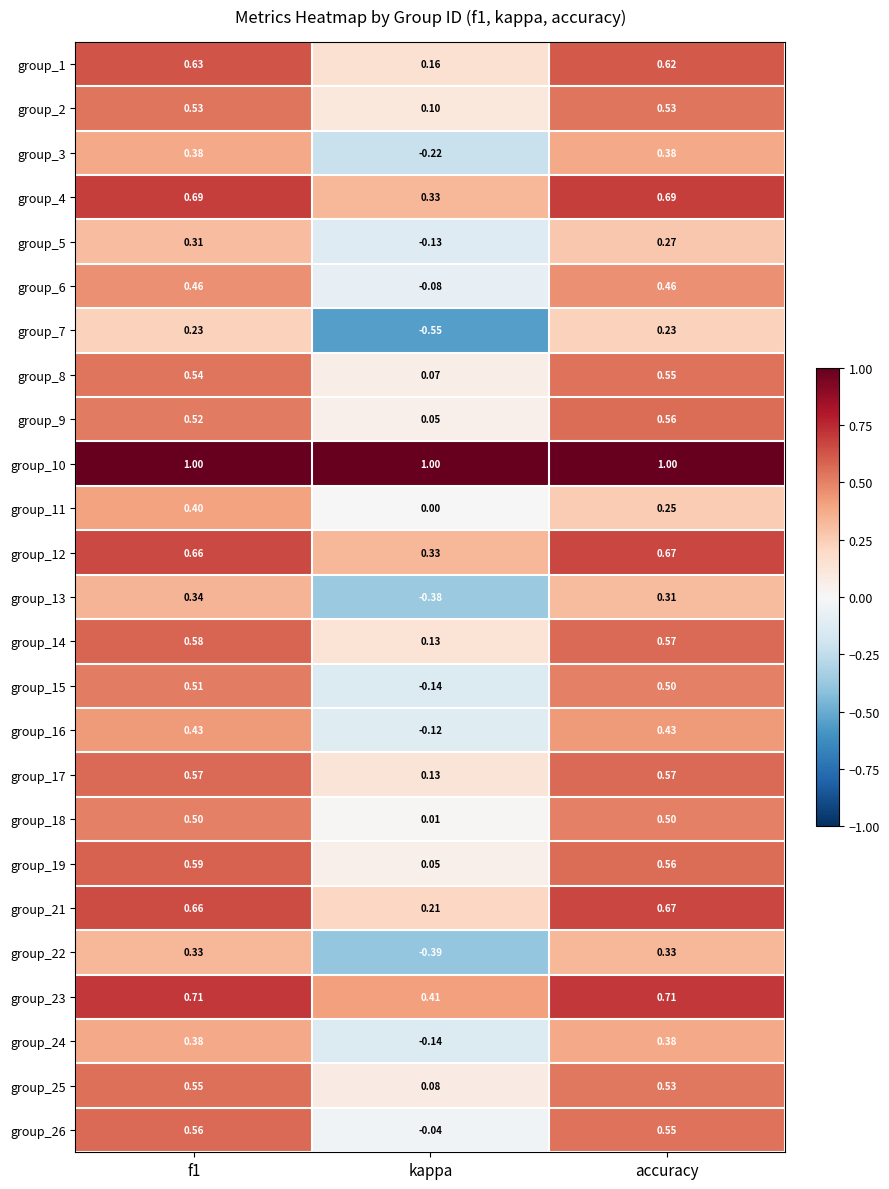

What is the spread (max minus min) of values at f1?

0.8